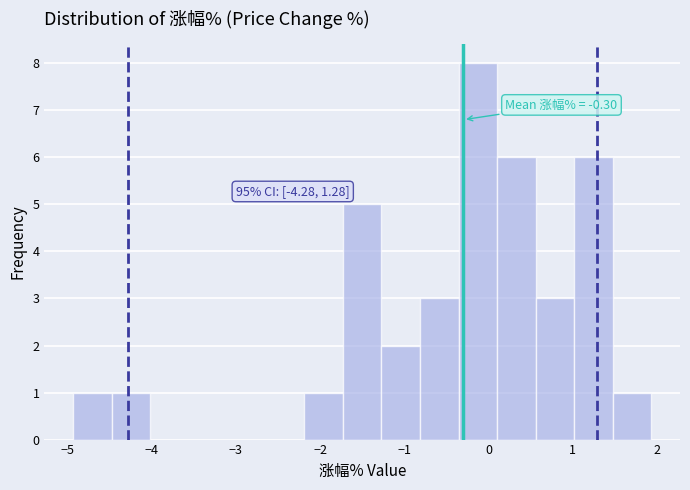

Over which range of the x-axis is the bar tallest?

-0.4 to 0.1